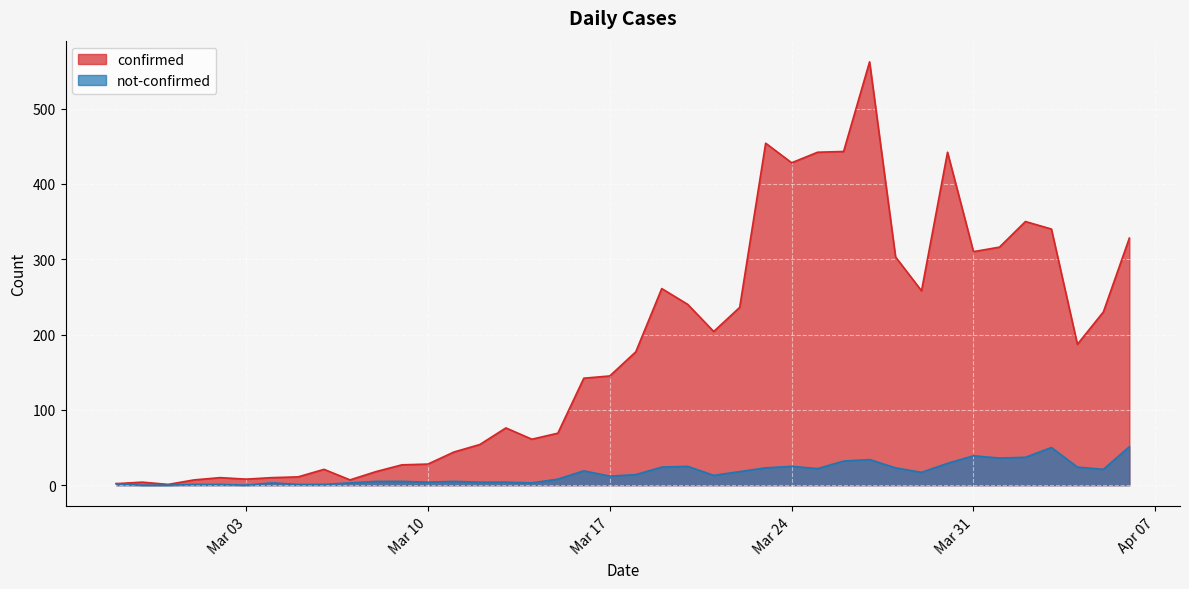

At Mar 10, list the series in order from largest to smallest.

confirmed, not-confirmed